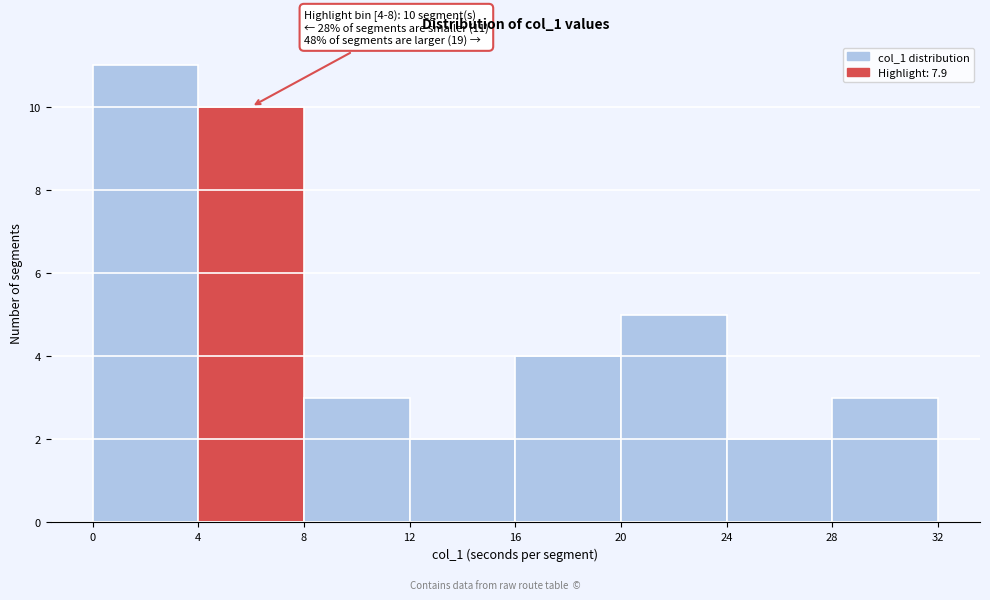

Which range on the x-axis has the tallest bar?

0 to 4